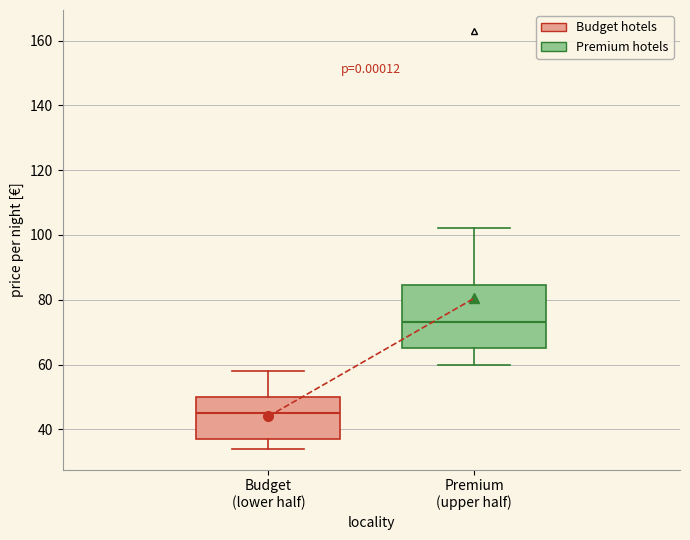

Reading left to right, transcribe this box plot: for each box, give where its median line is, the range the box spans, and where its two whiskers end, as read against the y-axis. The values are not printed on the chart, so give them approximately, as read against the axis.

Budget (lower half): median 46, box 38 to 50, whiskers 34 to 58
Premium (upper half): median 74, box 66 to 84, whiskers 60 to 102